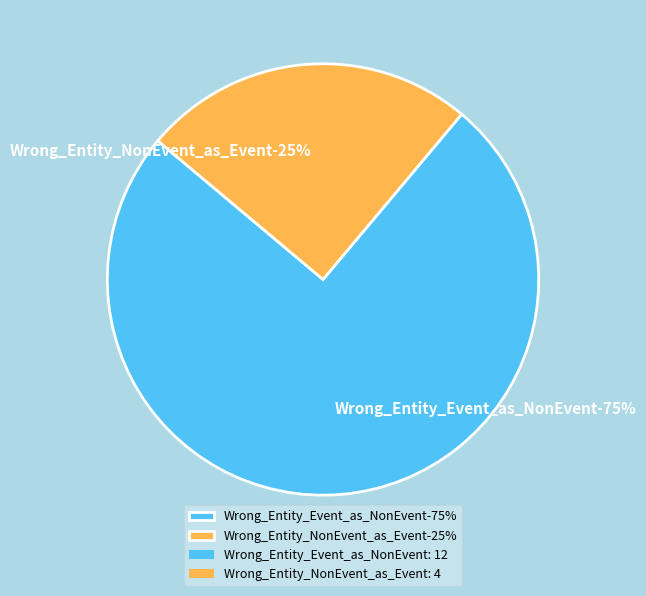

To the nearest percent, what is the combined percentage of Wrong_Entity_NonEvent_as_Event and Wrong_Entity_Event_as_NonEvent?

100%